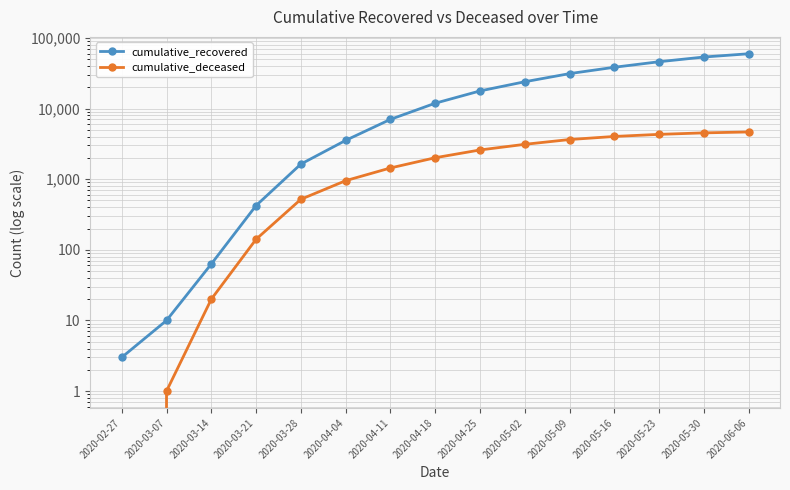

What are all the series names shown in the legend?

cumulative_recovered, cumulative_deceased